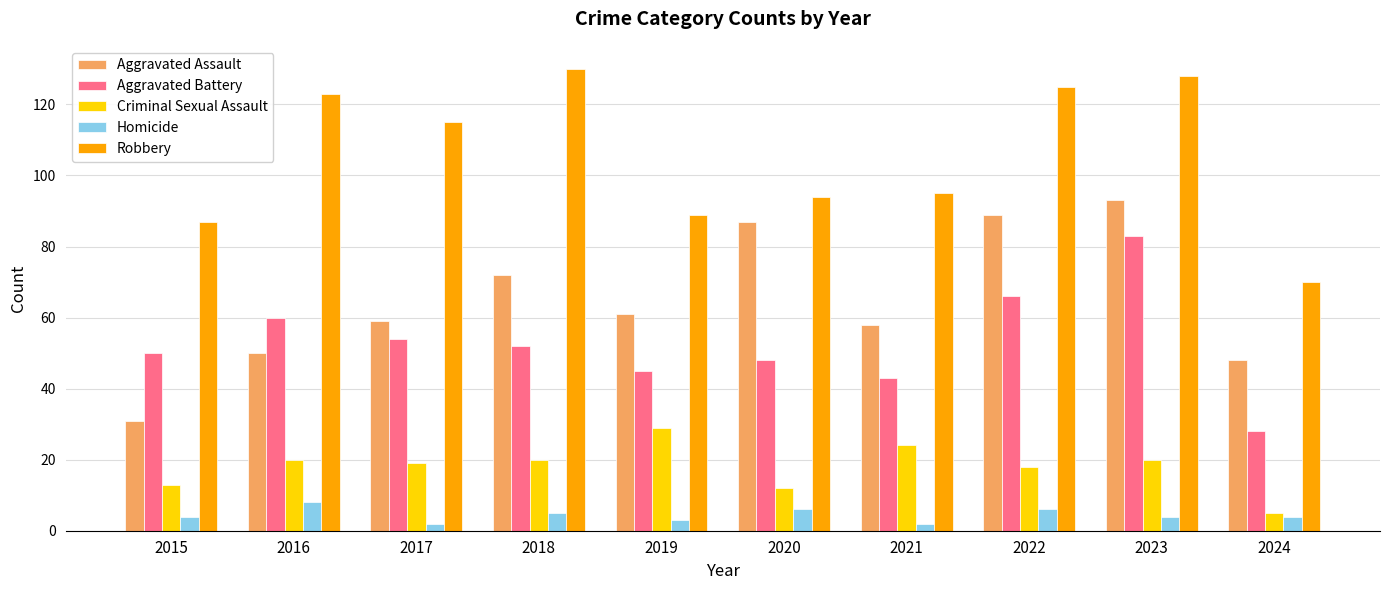

The Criminal Sexual Assault series shows 19 at 2017. True or false?

True